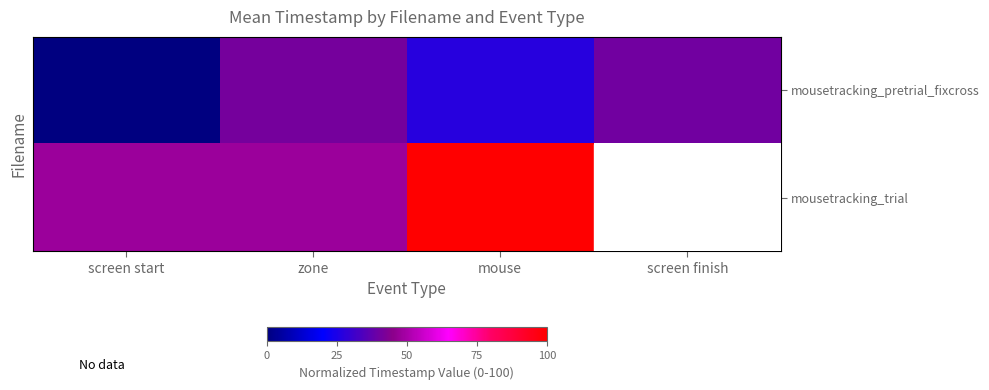

Between mouse and screen start, which is larger?

mouse